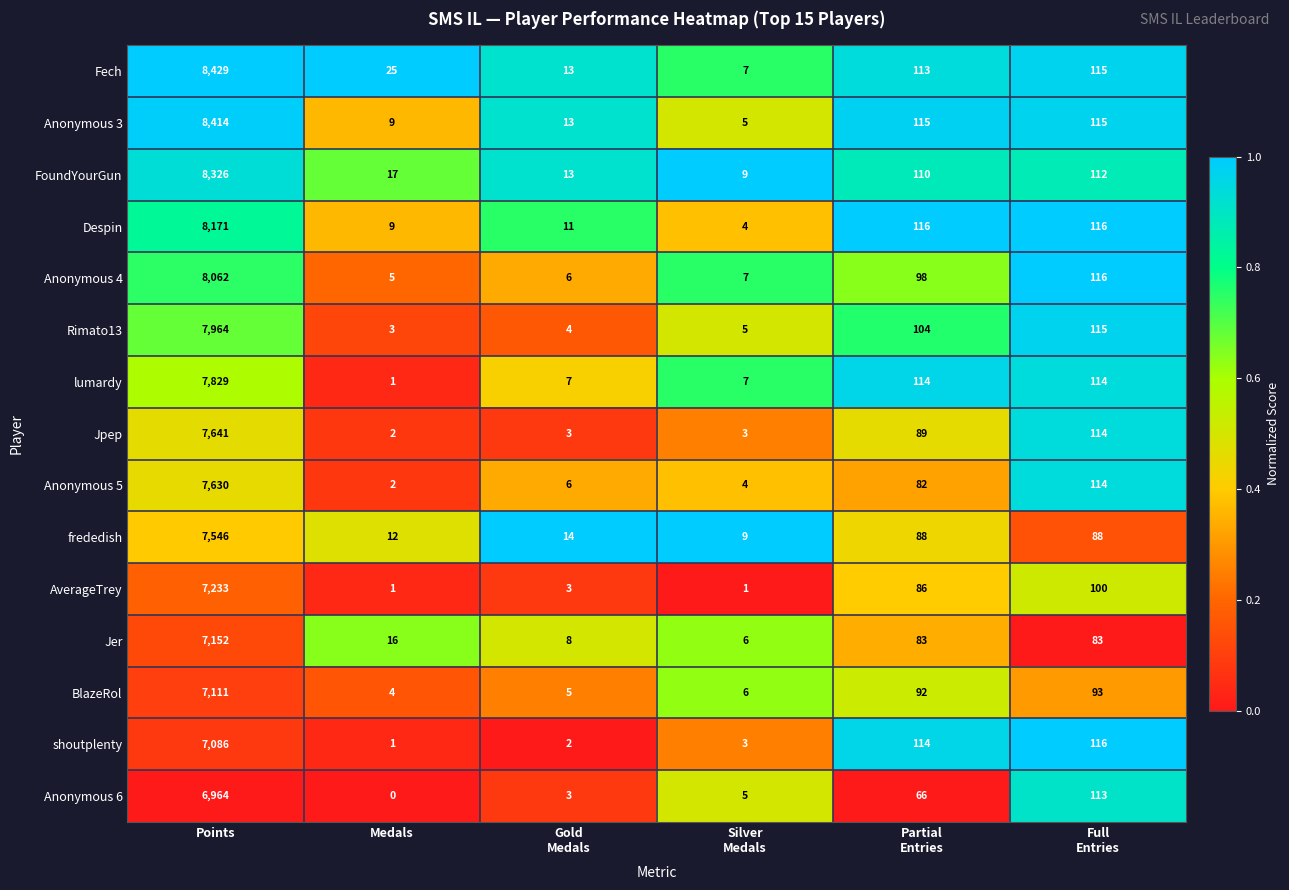

The Fech series shows 42 at Medals. True or false?

False